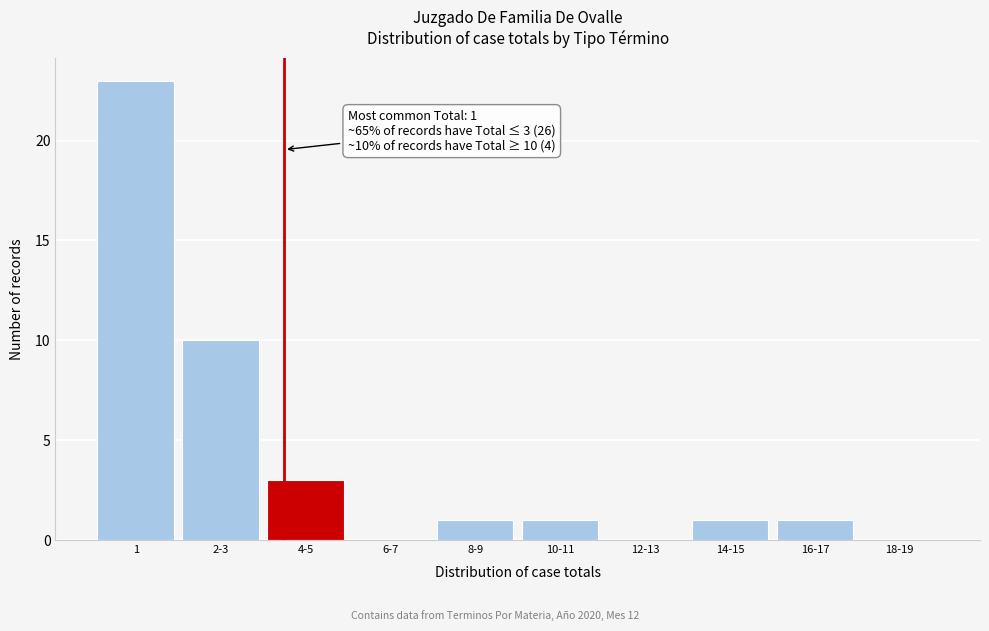

Reading right to left, what are all the values shown in this chart?

18-19=0	16-17=1	14-15=1	12-13=0	10-11=1	8-9=1	6-7=0	4-5=3	2-3=10	1=23